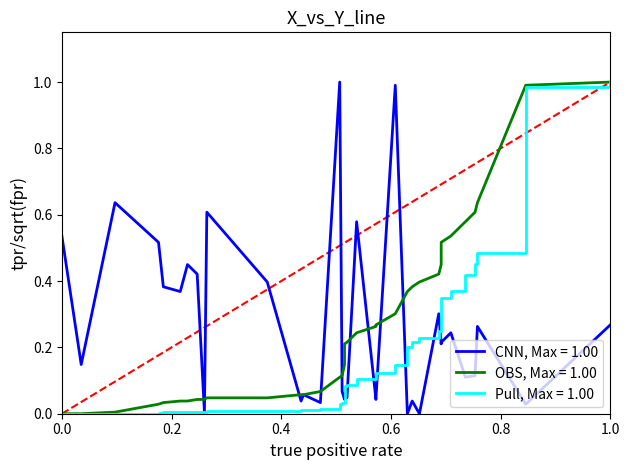

How many data points are above 0?

33